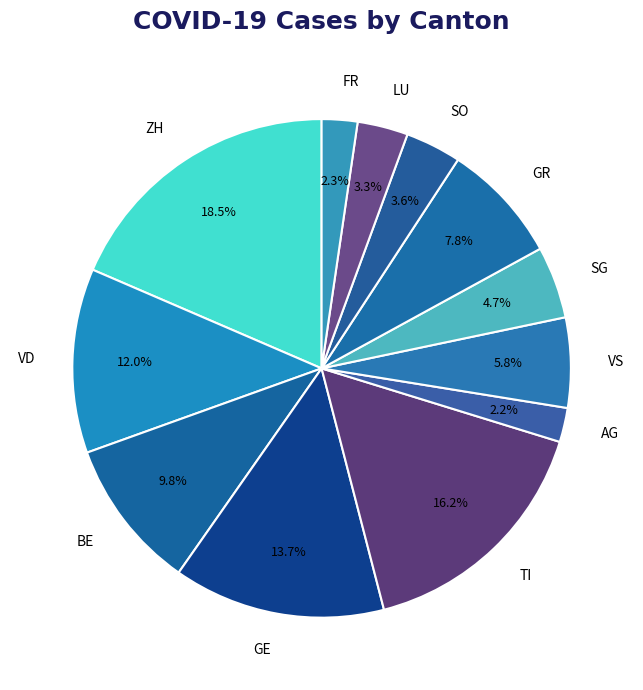

Approximately how many times larger is the value at AG compared to FR?

1.0